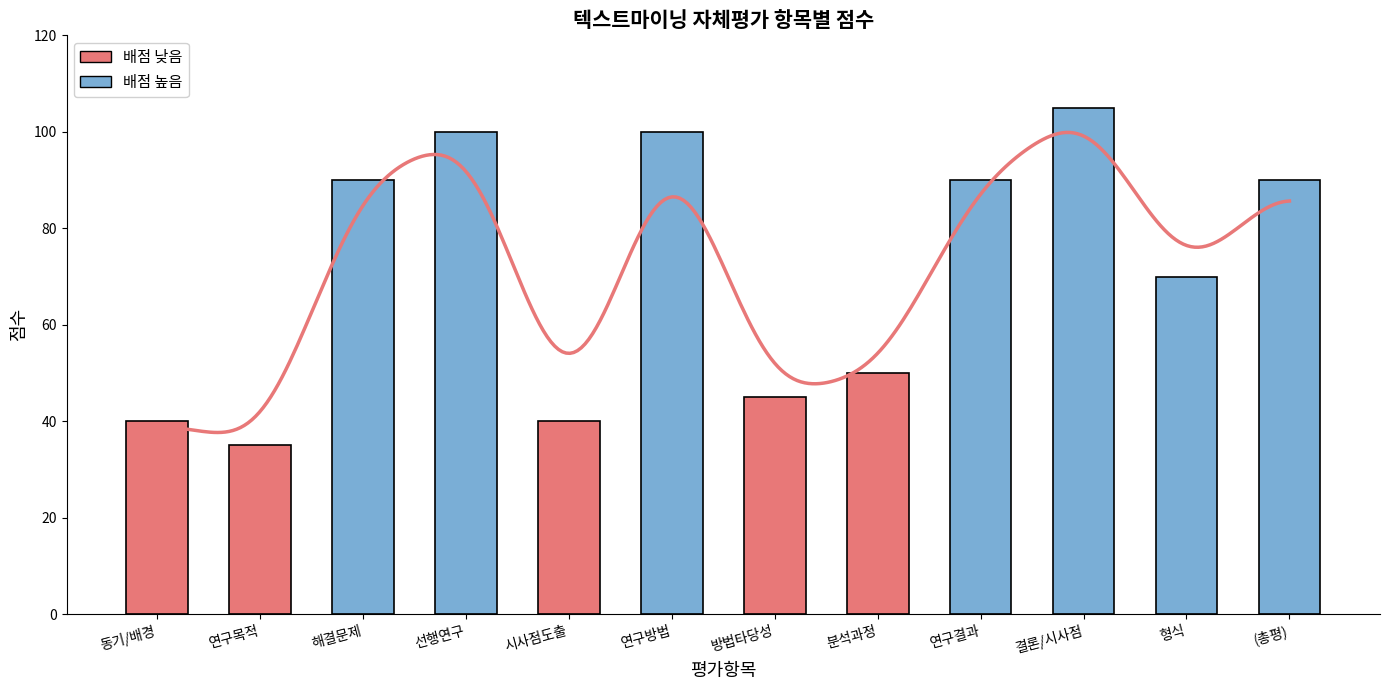

What is the difference between the second highest and minimum values?

65